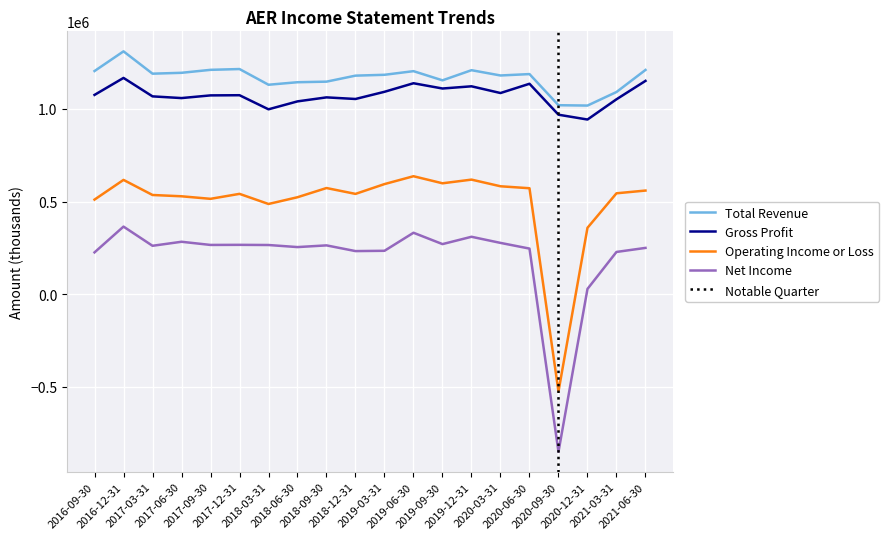

List the series in order of their peak value, highest first.

Total Revenue, Gross Profit, Operating Income or Loss, Net Income